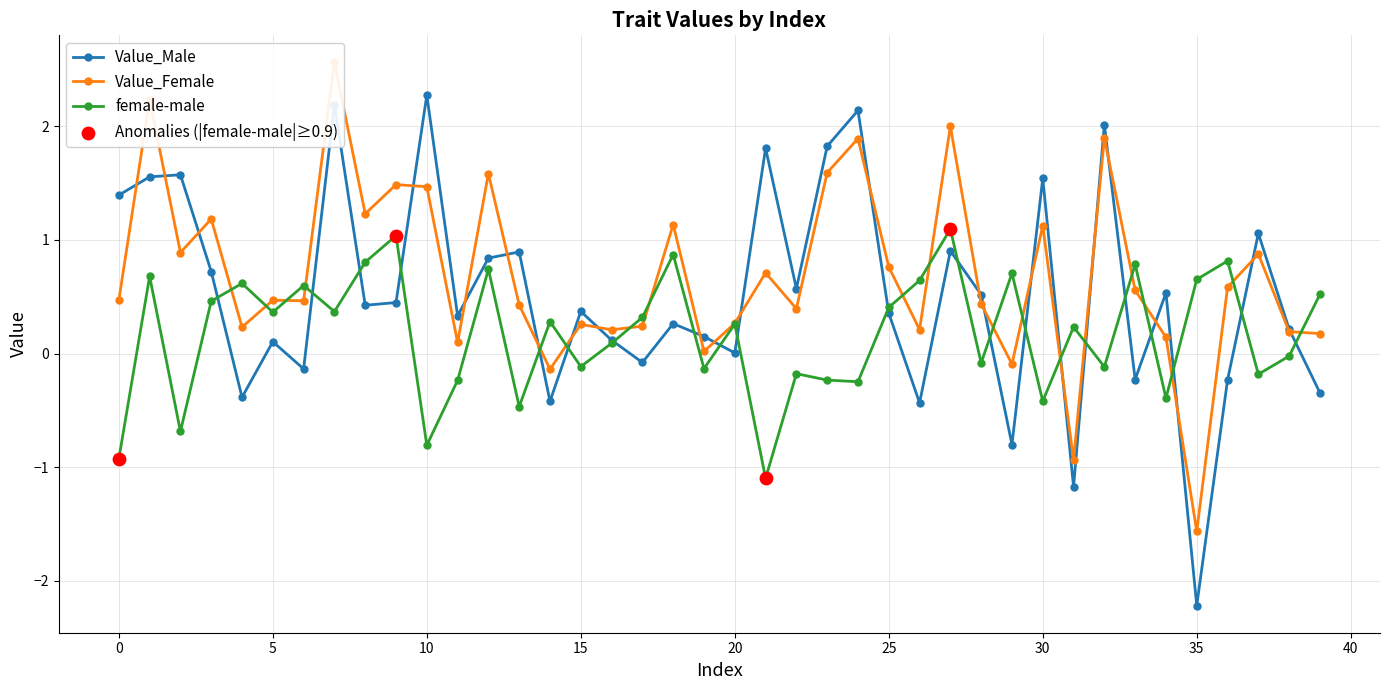

Is the value of Value_Female at 8 greater than the value of Value_Male at 32?

No